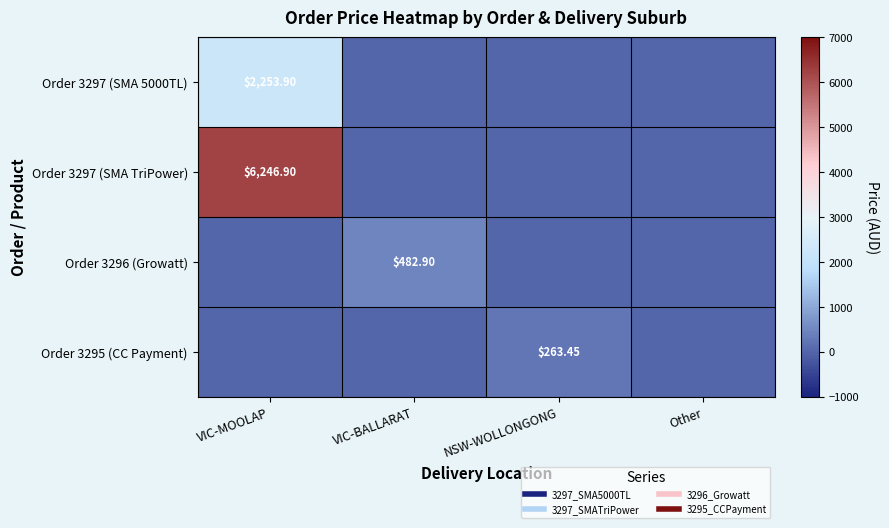

True or false: Order 3297 (SMA 5000TL) has a value of 1076.9 at NSW-WOLLONGONG.

False